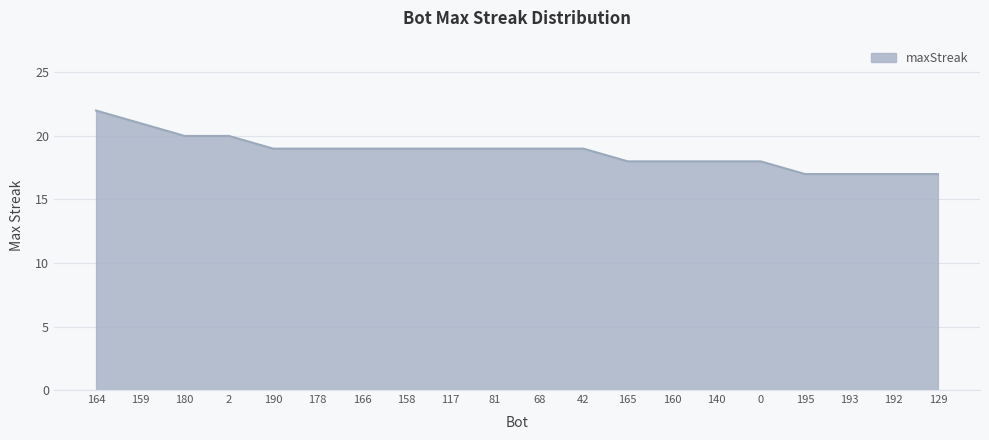

Reading left to right, extract all data points from this chart.

22	21	20	20	19	19	19	19	19	19	19	19	18	18	18	18	17	17	17	17